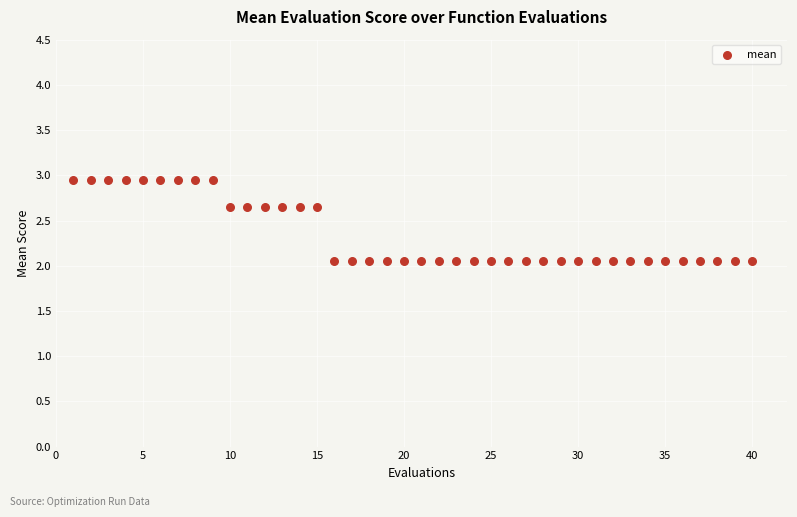

What is the range of Y values (max minus min)?

0.9